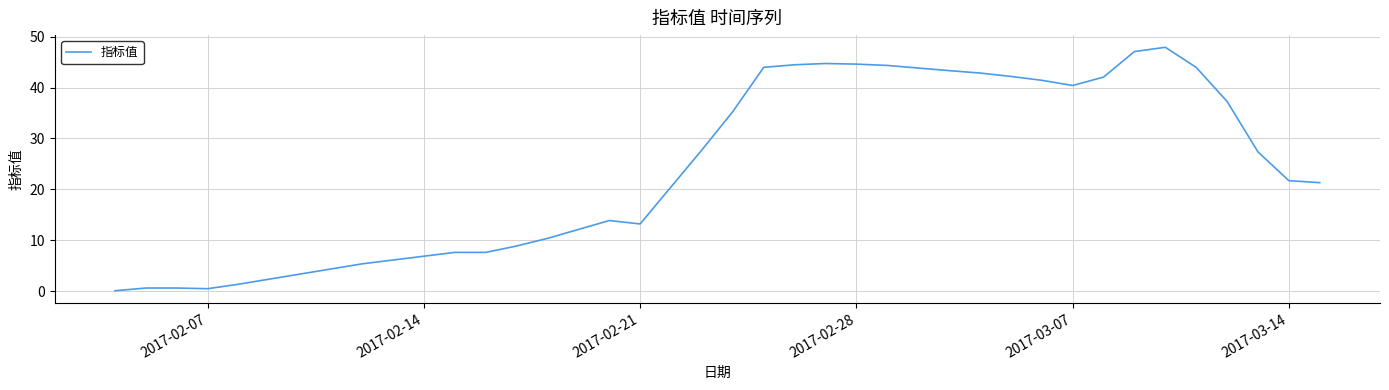

What is the greatest value displayed?

47.9